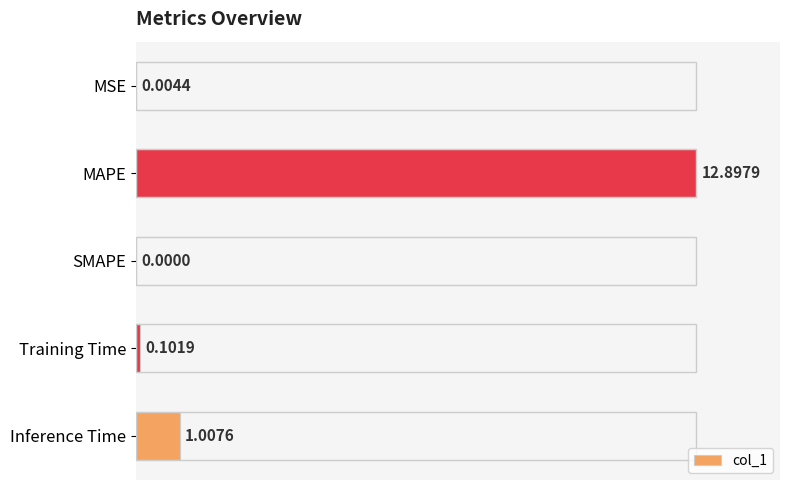

Between SMAPE and Training Time, which is larger?

Training Time